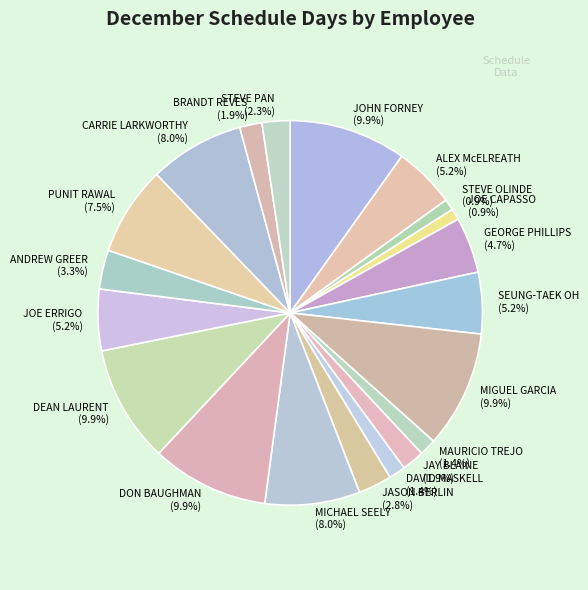

Which has a higher value, ANDREW GREER (3.3%) or BRANDT REVES (1.9%)?

ANDREW GREER (3.3%)